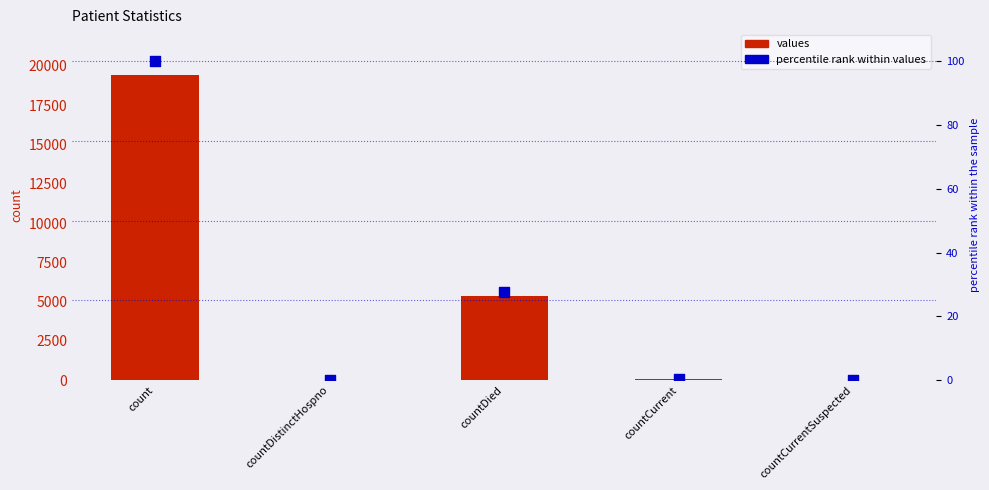

Which series reaches the maximum Y coordinate?

values